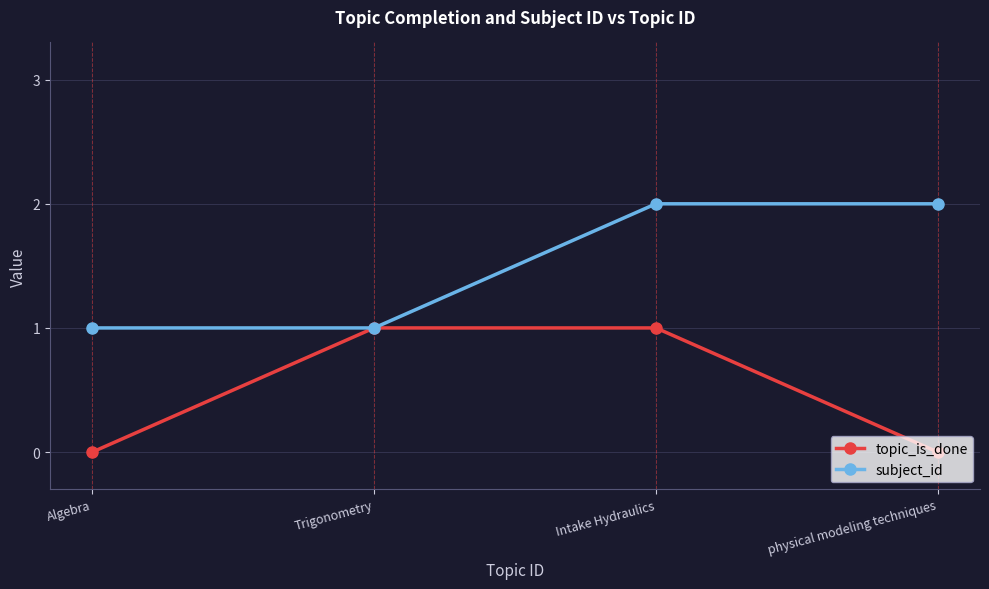

Which series has the largest total across all categories?

subject_id